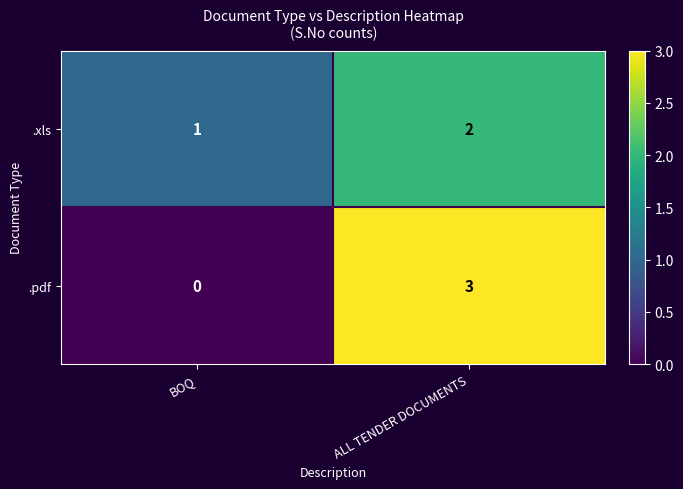

What is the total value across all series at ALL TENDER DOCUMENTS?

5